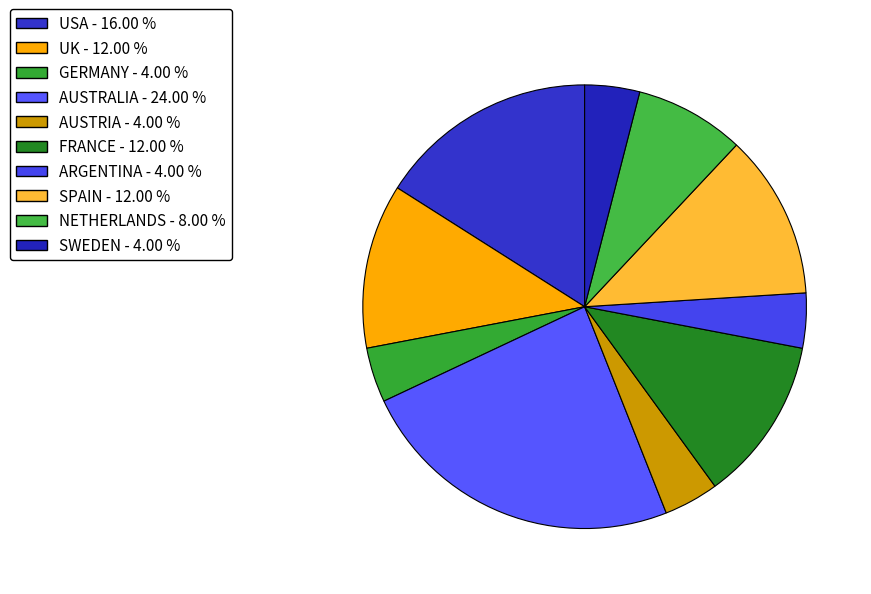

Which slice is the largest?

AUSTRALIA - 24.00 %